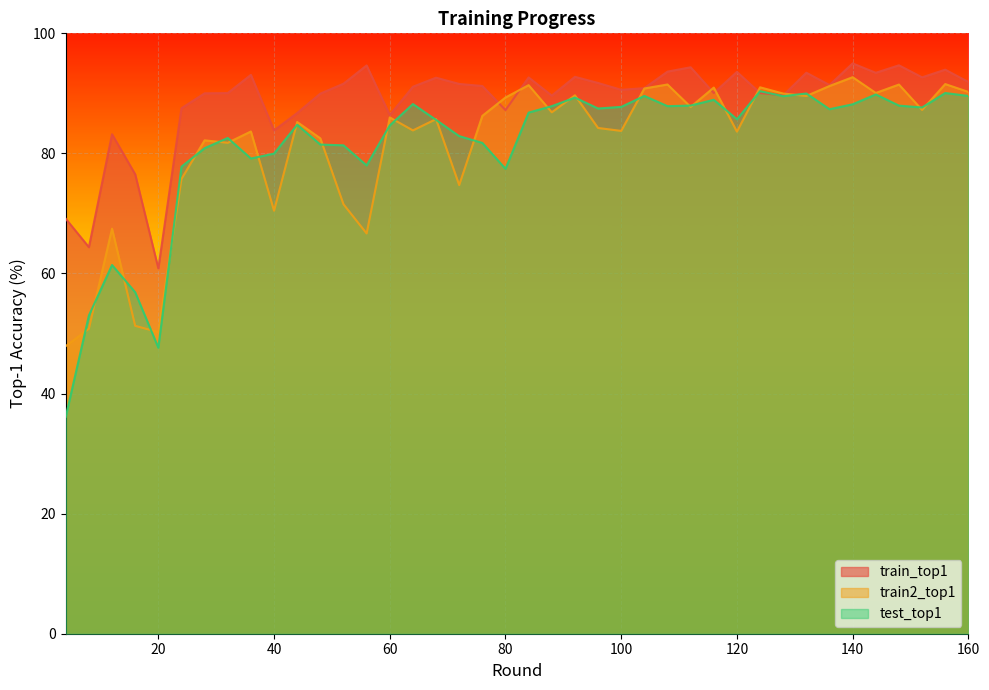

Which series ends up on top after the final intersection of train2_top1 and train_top1?

train_top1